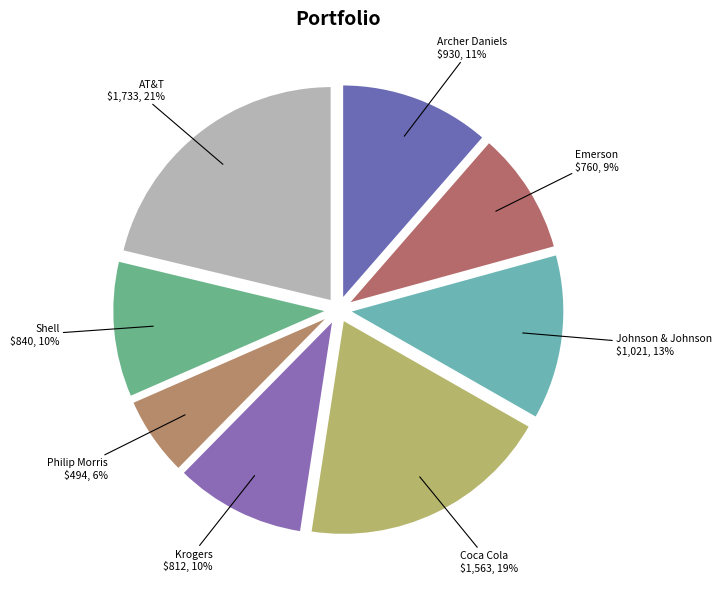

Rank the categories by value from lowest to highest.

Philip Morris, Emerson, Krogers, Shell, Archer Daniels, Johnson & Johnson, Coca Cola, AT&T